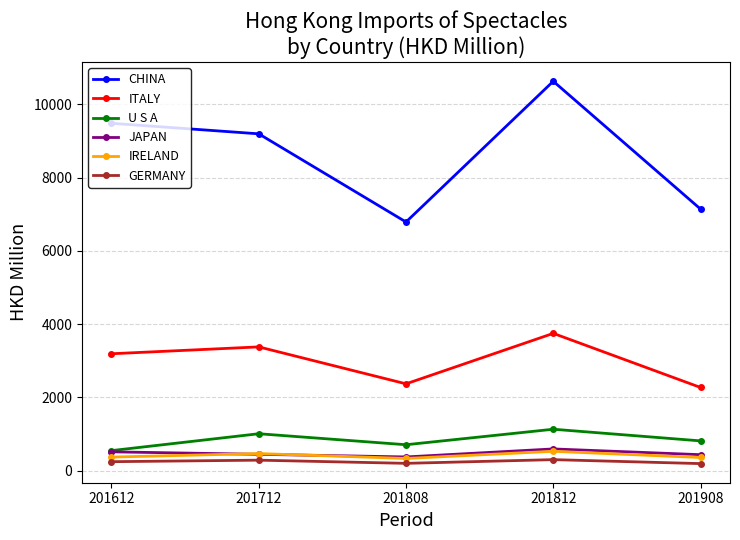

At which category is the sum across all series the highest?

201812